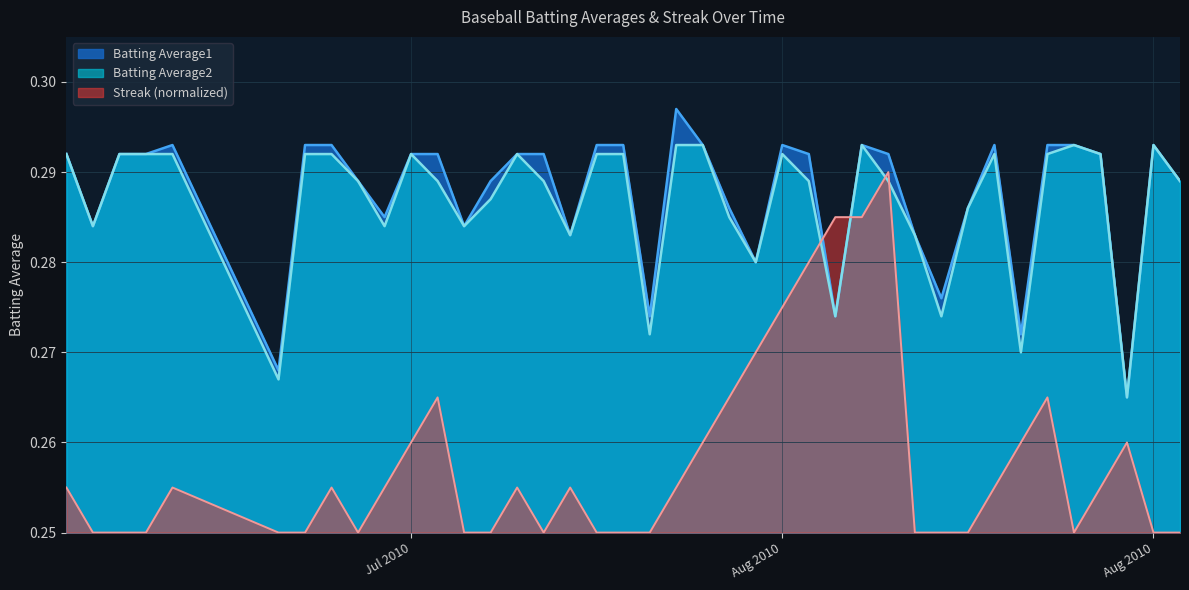

List the labels in order of Batting Average1 value, smallest first.

2010-08-16, 2010-07-15, 2010-08-12, 2010-07-29, 2010-08-05, 2010-08-09, 2010-08-02, 2010-07-26, 2010-08-08, 2010-07-08, 2010-07-22, 2010-07-19, 2010-08-01, 2010-08-10, 2010-07-18, 2010-07-23, 2010-08-18, 2010-07-07, 2010-07-09, 2010-07-10, 2010-07-20, 2010-07-21, 2010-07-24, 2010-07-25, 2010-08-04, 2010-08-07, 2010-08-15, 2010-07-11, 2010-07-16, 2010-07-17, 2010-07-27, 2010-07-28, 2010-07-31, 2010-08-03, 2010-08-06, 2010-08-11, 2010-08-13, 2010-08-14, 2010-08-17, 2010-07-30